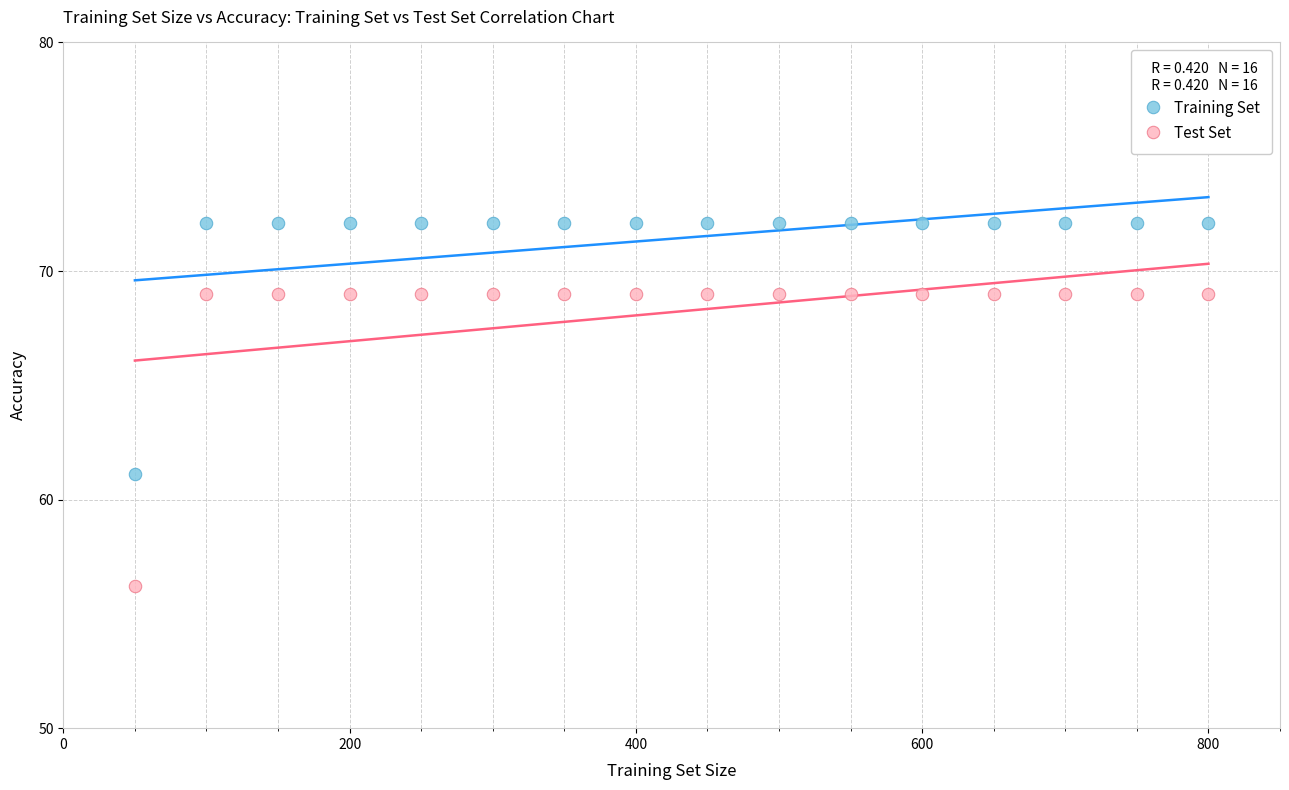

What is the X range (max minus min) for the scatter plot?

750.0